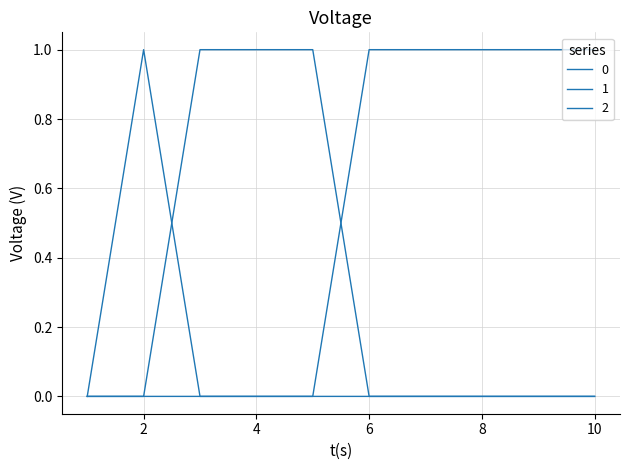

True or false: 0 and 2 intersect in this chart.

False